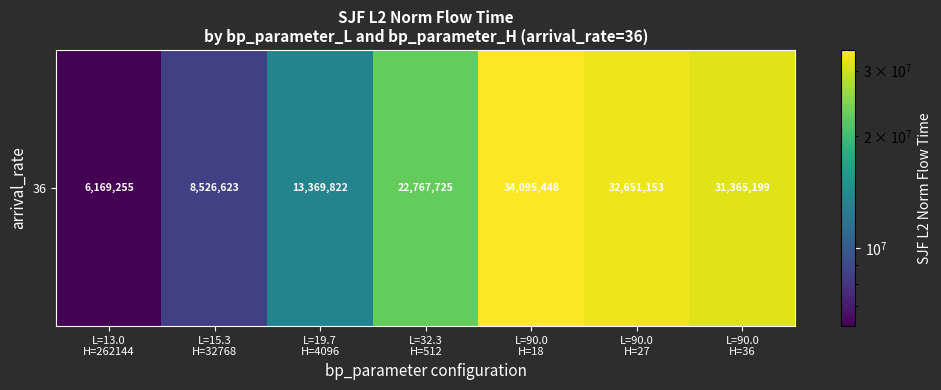

Rank the categories by value from lowest to highest.

L=13.0
H=262144, L=15.3
H=32768, L=19.7
H=4096, L=32.3
H=512, L=90.0
H=36, L=90.0
H=27, L=90.0
H=18